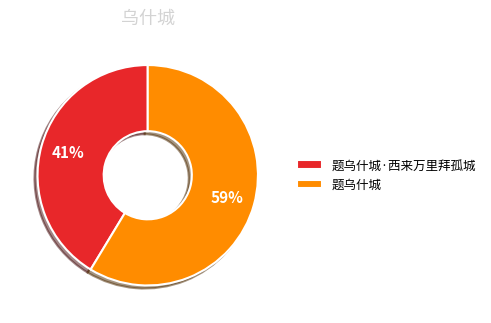

Is there a majority slice in this chart?

Yes